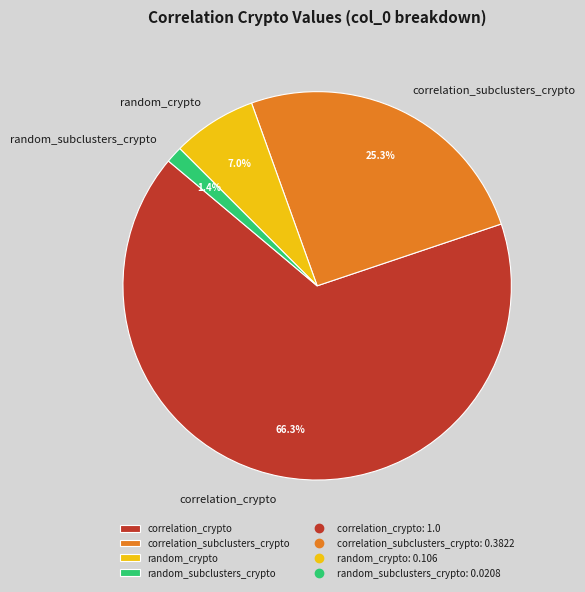

What is the smallest slice in the pie chart?

random_subclusters_crypto